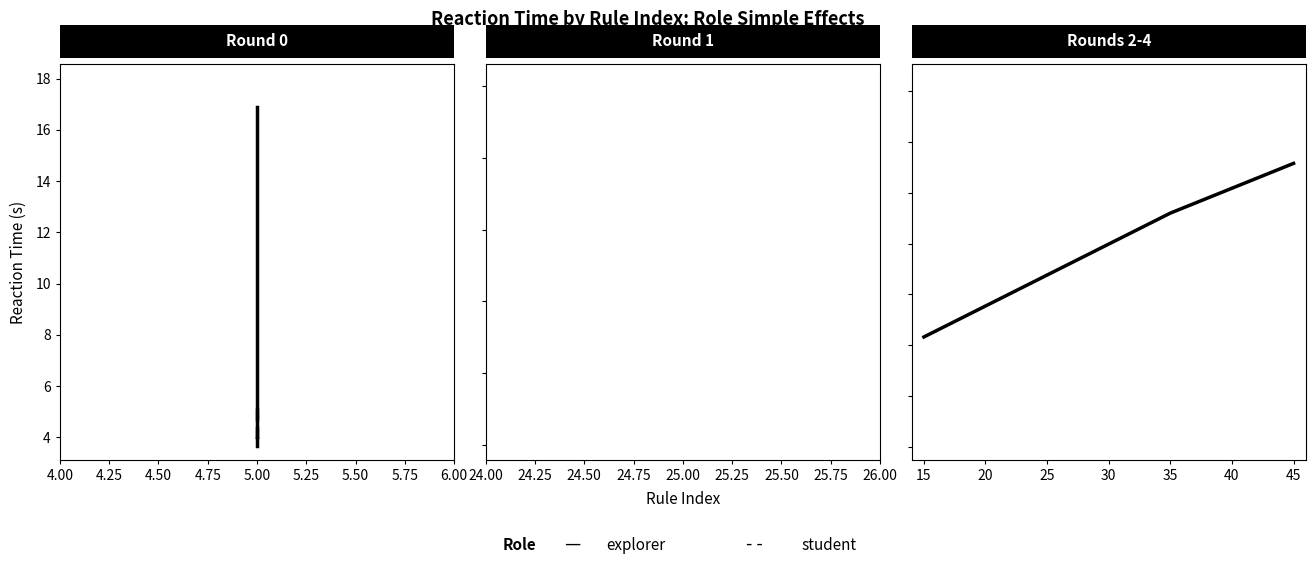

What is the highest value of the student series?

5.2